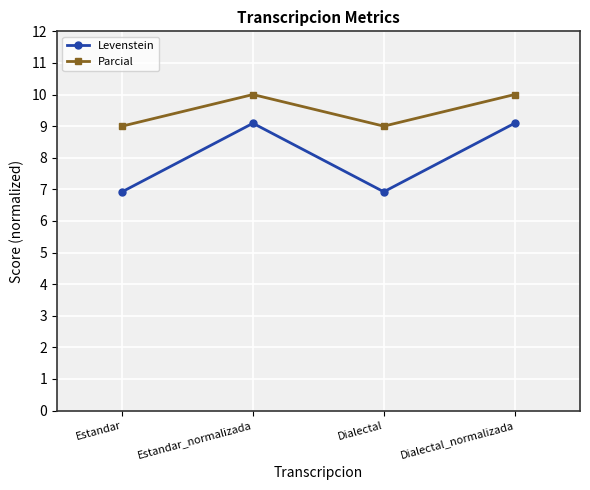

Is the value of Parcial at Estandar_normalizada greater than the value of Levenstein at Dialectal_normalizada?

Yes